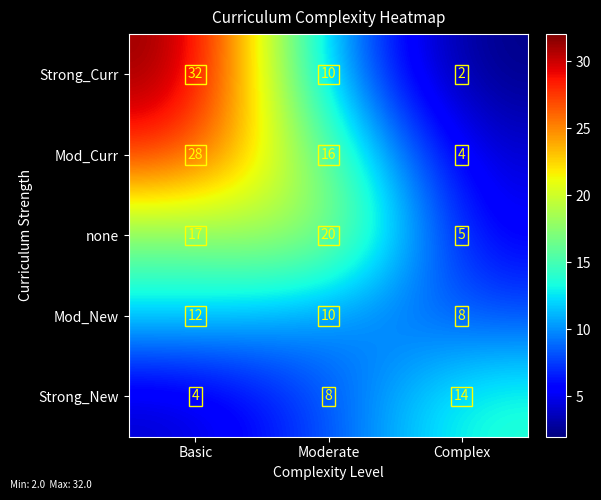

Which series has the largest total across all categories?

Mod_Curr